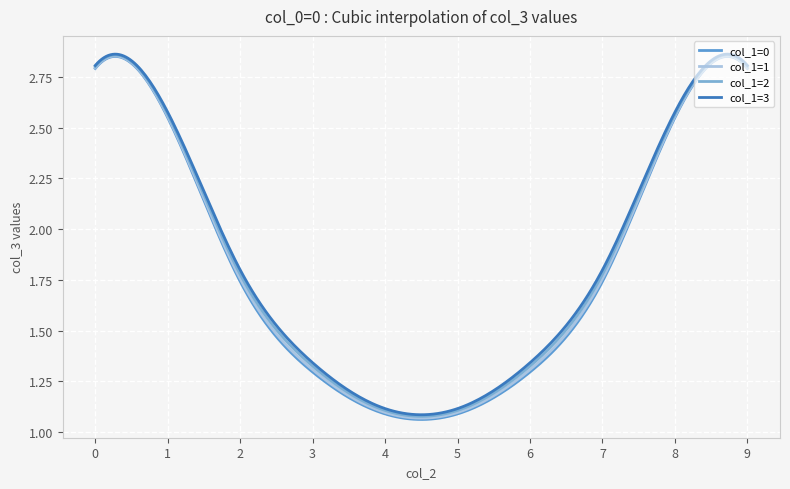

Does the chart display data point markers on the line(s)?

No